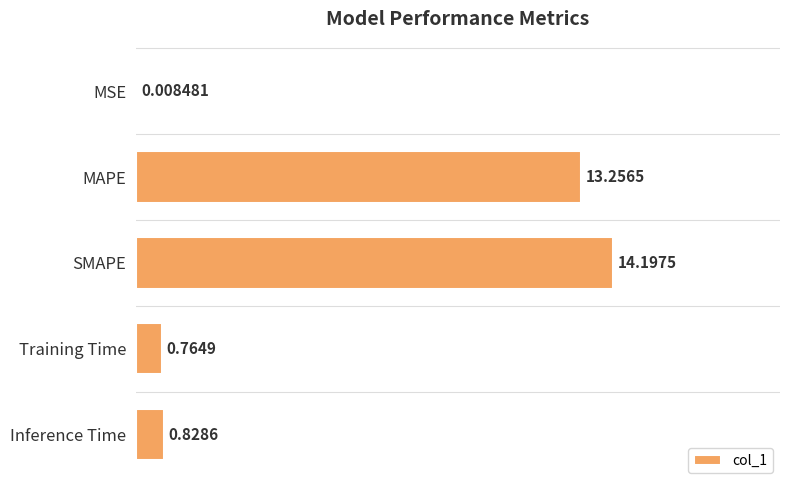

At which label is the value closest to 7?

Inference Time